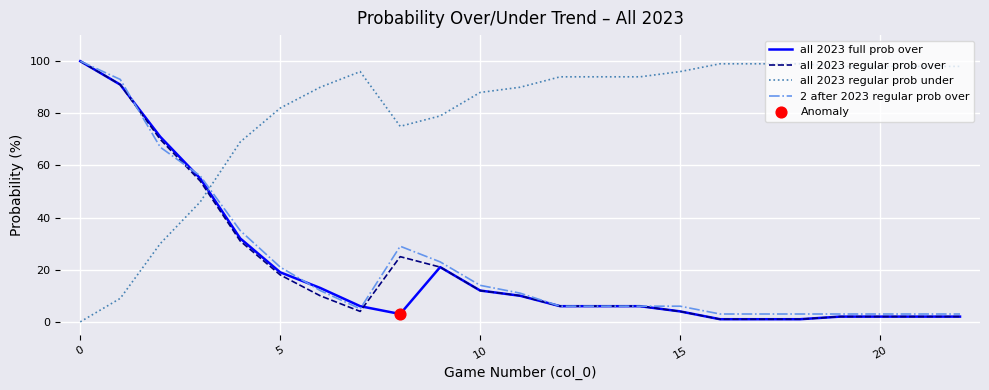

True or false: all 2023 regular prob under and 2 after 2023 regular prob over cross at least once.

True